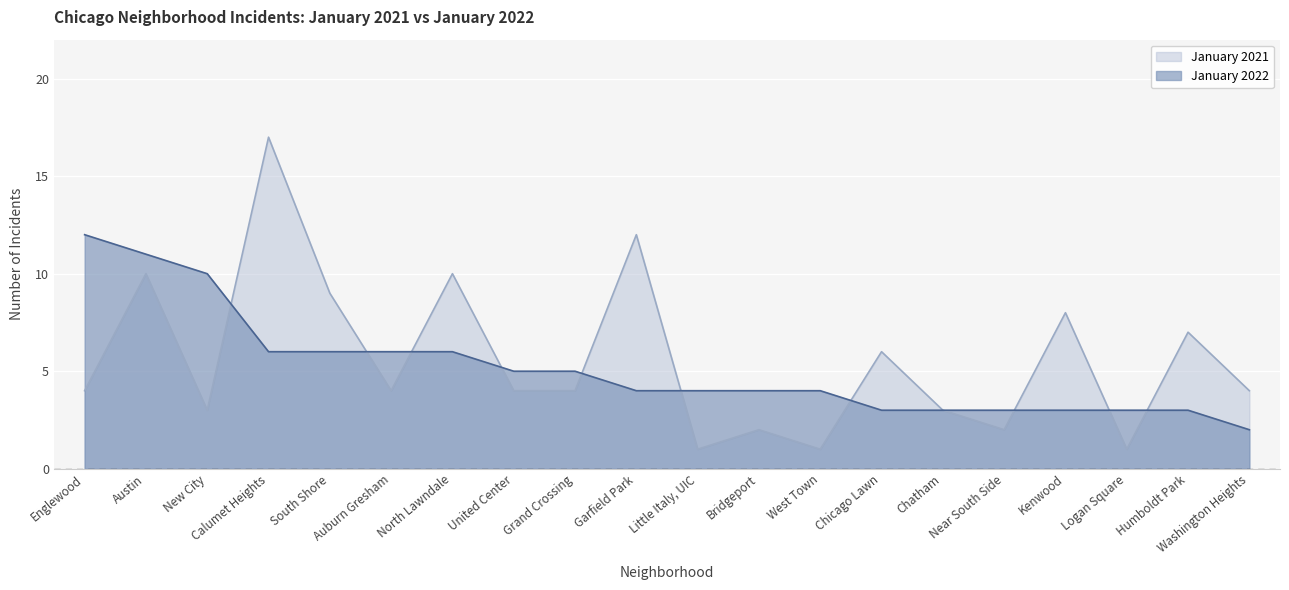

How many lines are shown in the chart?

2